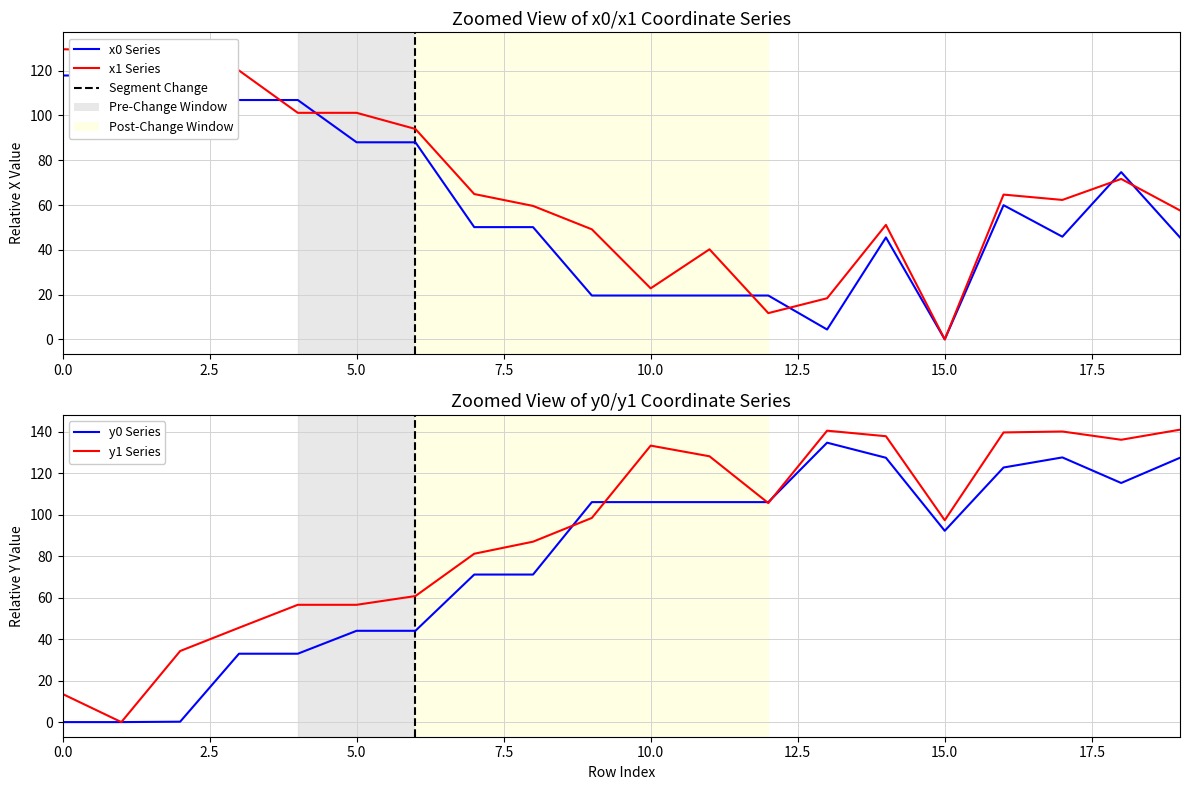

What is the difference between the second highest and minimum values in the x0 series?

117.9